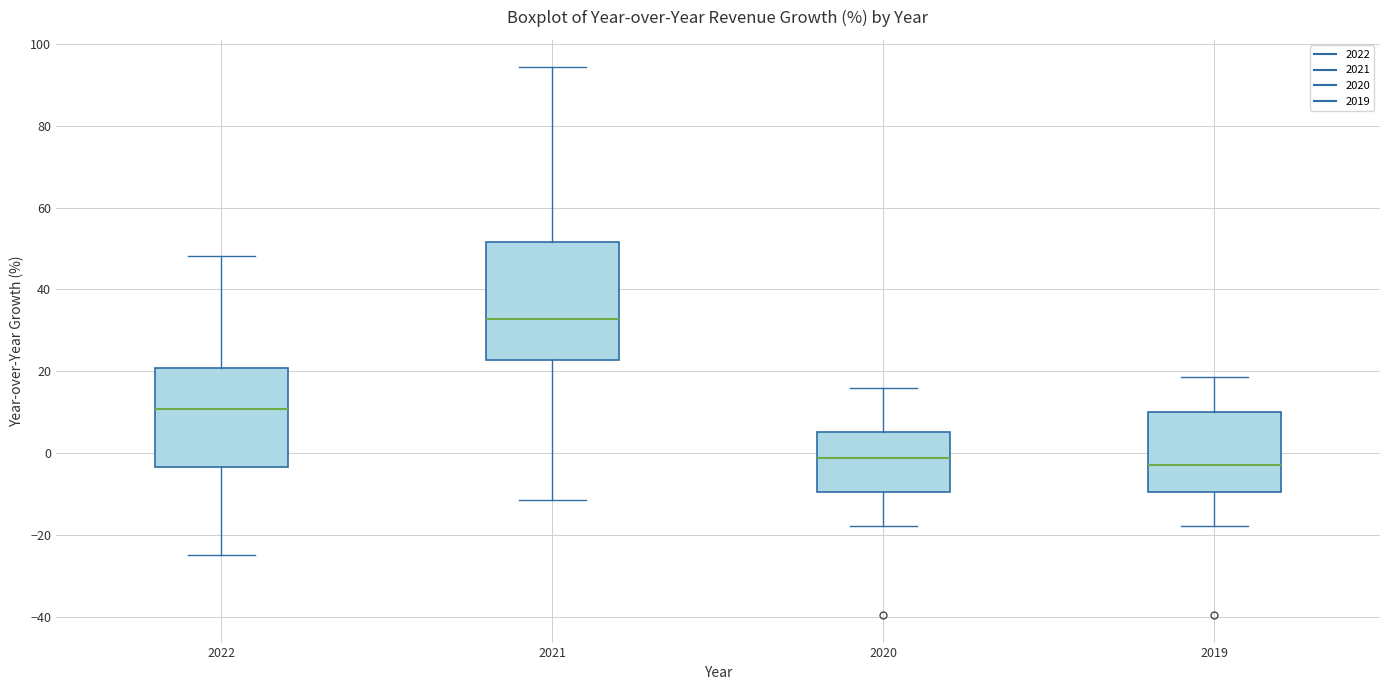

Reading left to right, transcribe this box plot: for each box, give where its median line is, the range the box spans, and where its two whiskers end, as read against the y-axis. The values are not printed on the chart, so give them approximately, as read against the axis.

2022: median 10, box -4 to 20, whiskers -24 to 48
2021: median 32, box 22 to 52, whiskers -12 to 94
2020: median -2, box -10 to 6, whiskers -18 to 16
2019: median -2, box -10 to 10, whiskers -18 to 18